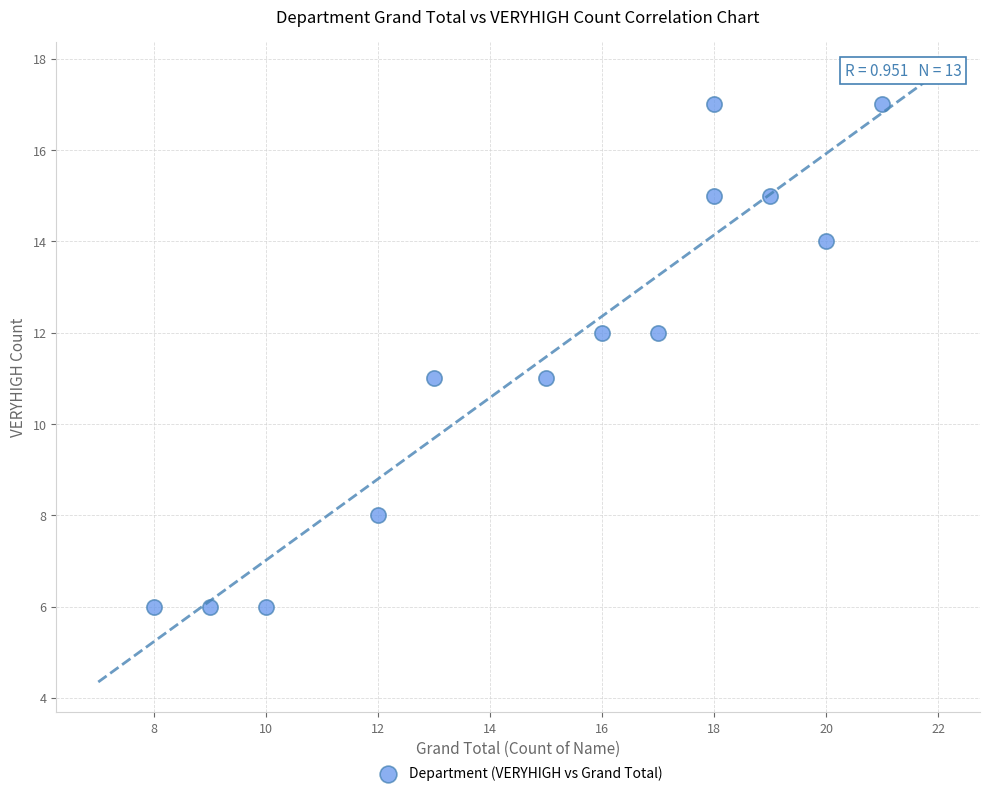

What is the range of X values (max minus min)?

13